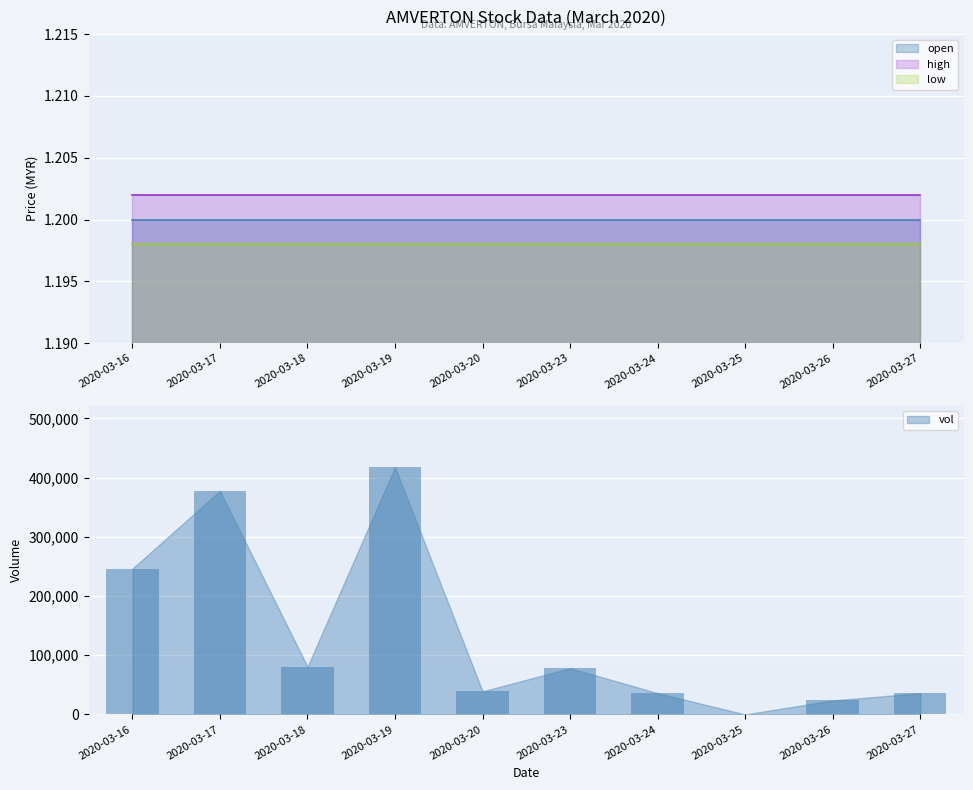

What is the total value across all series at 2020-03-26?

23603.6